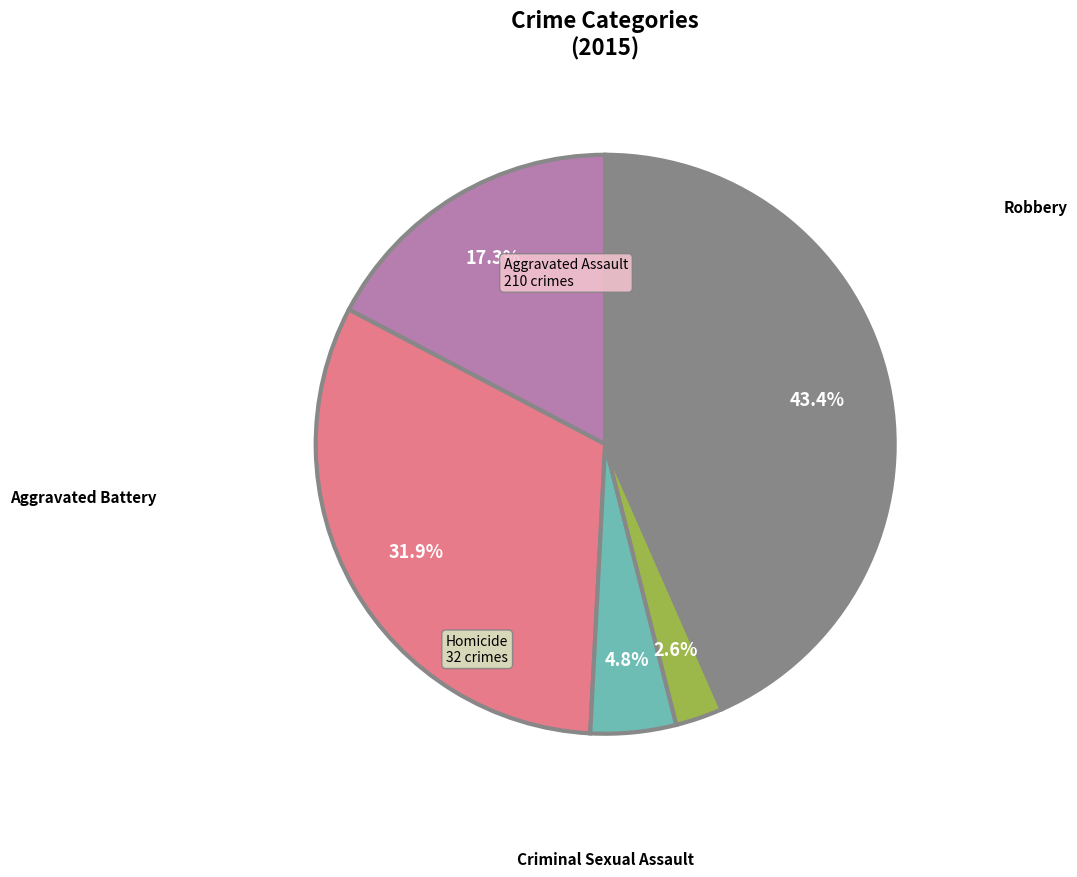

What is the change in value from Aggravated Assault to Homicide?

-178